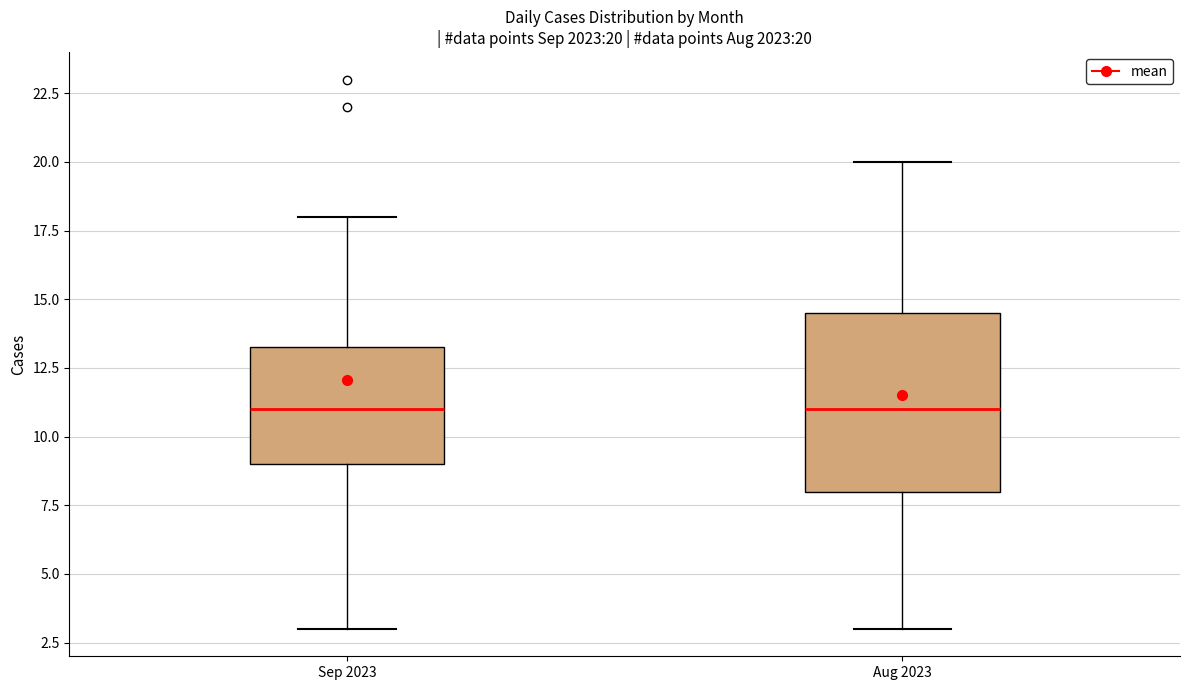

Comparing the boxes themselves (not the whiskers), which one is the tallest?

Aug 2023